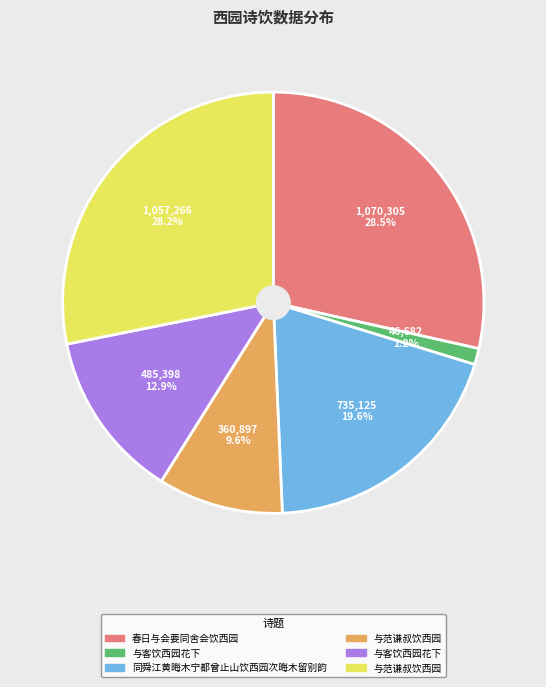

Is there any slice that represents more than half of the pie?

No